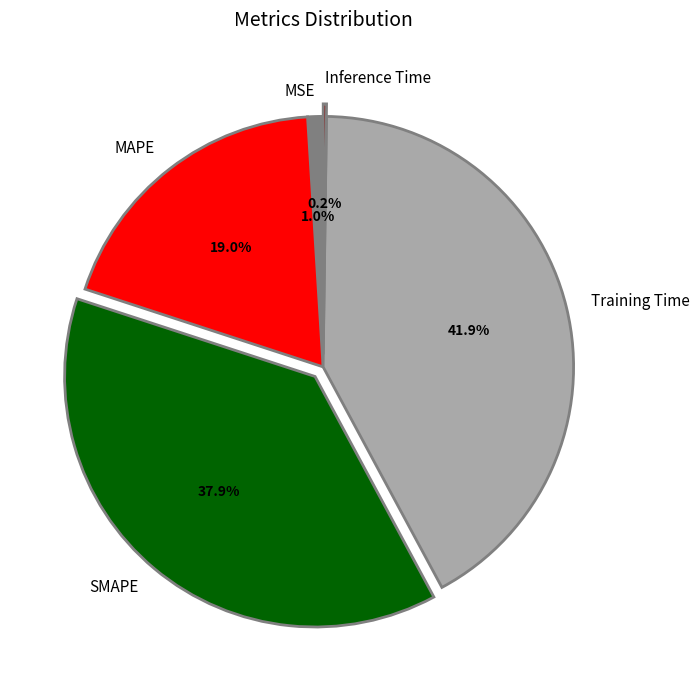

What percentage do SMAPE and MAPE together represent?

56.9%